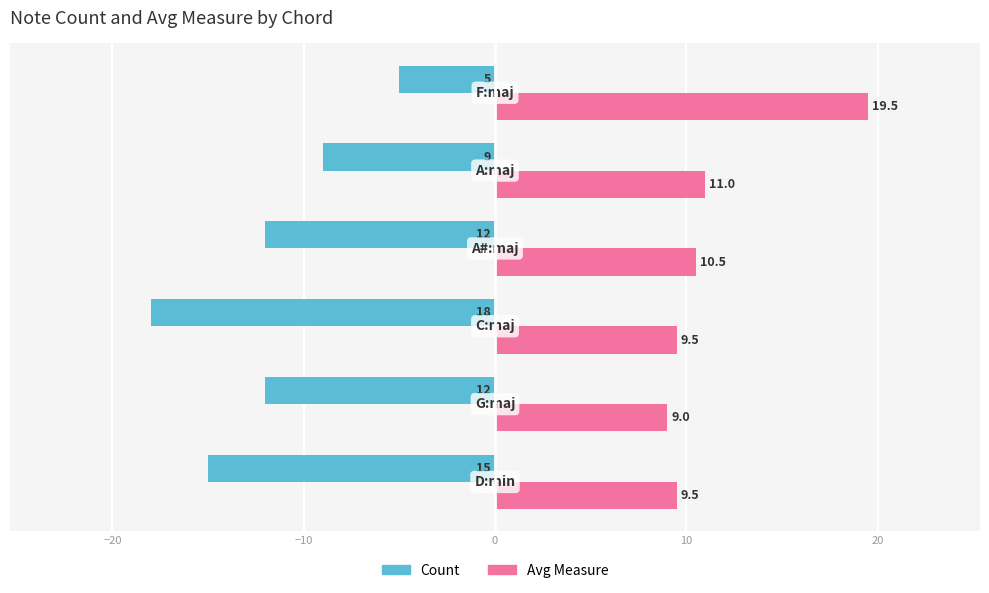

What is the smallest value displayed?

-18.0